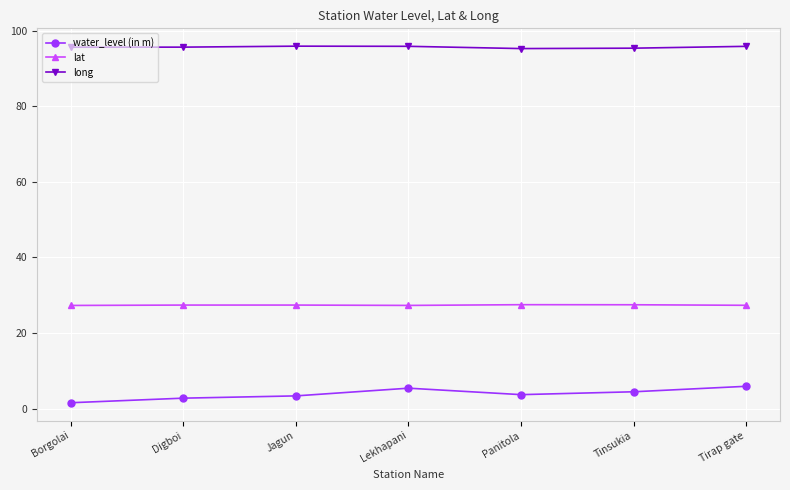

How many data points does each series have?

7